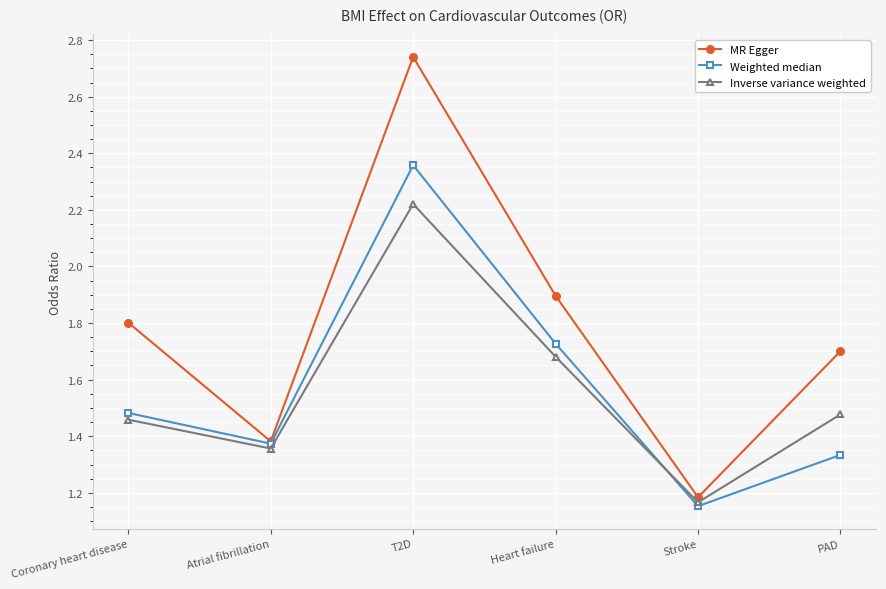

Rank the series by their maximum value, from lowest to highest.

Inverse variance weighted, Weighted median, MR Egger